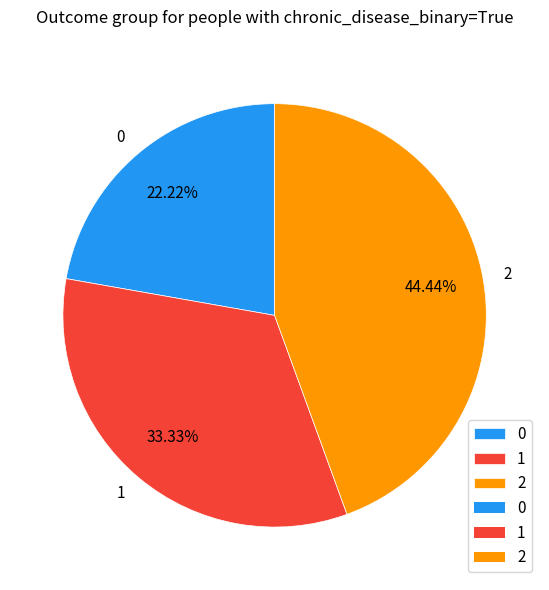

To the nearest percent, what is the average slice percentage?

33%